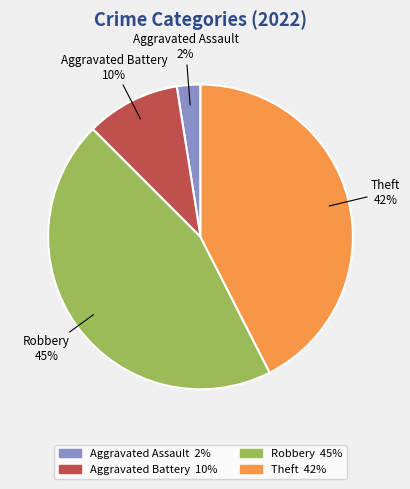

Is the sum of Theft and Aggravated Assault greater than half?

No